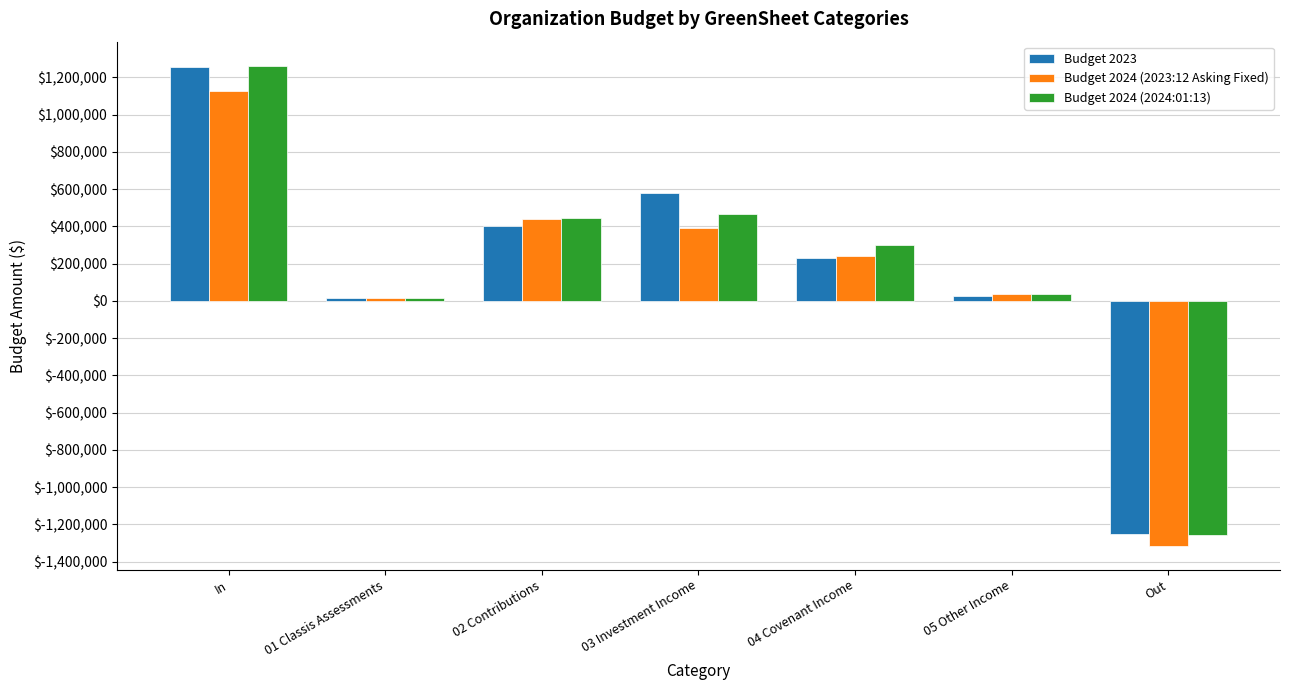

True or false: Budget 2024 (2023:12 Asking Fixed) has a value of 1123718.9 at In.

True